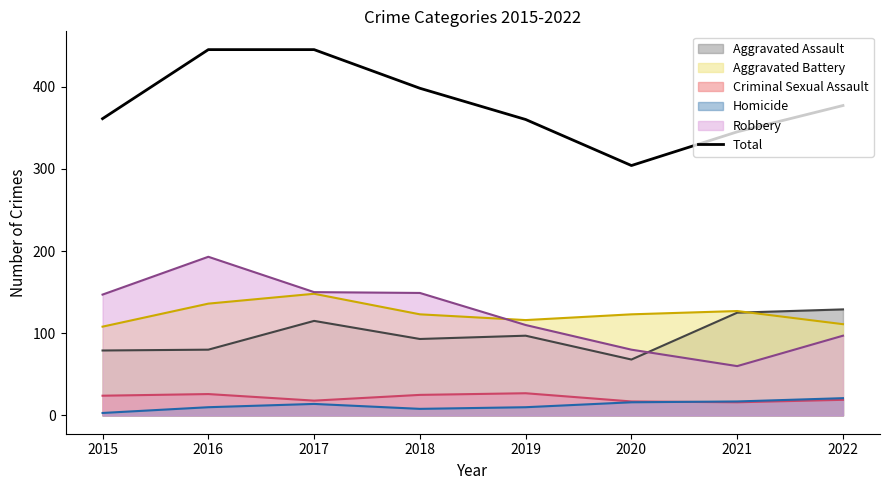

True or false: Robbery and Aggravated Assault cross at least once.

True